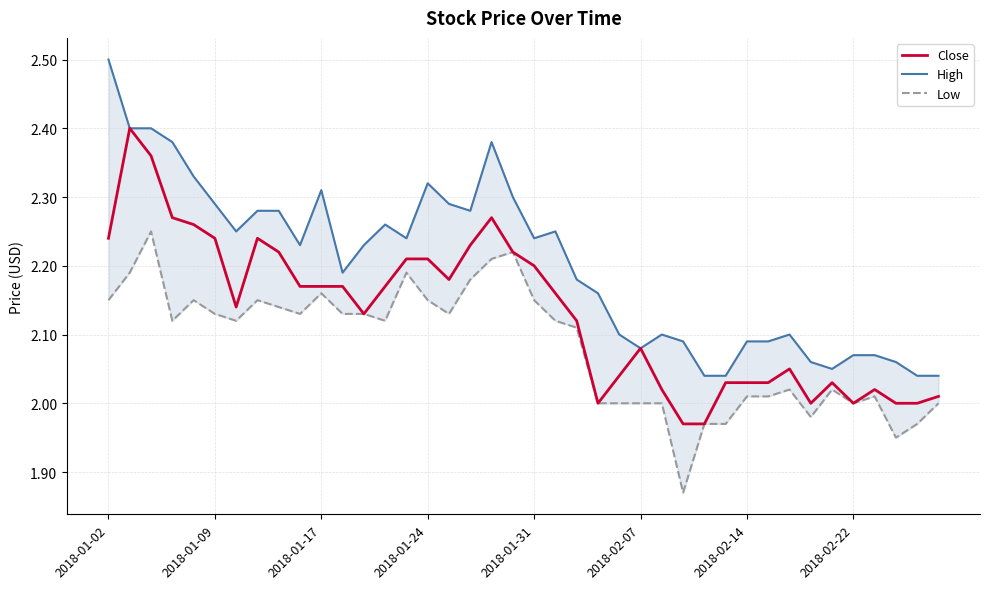

What is the total value across all series at 33?

6.0